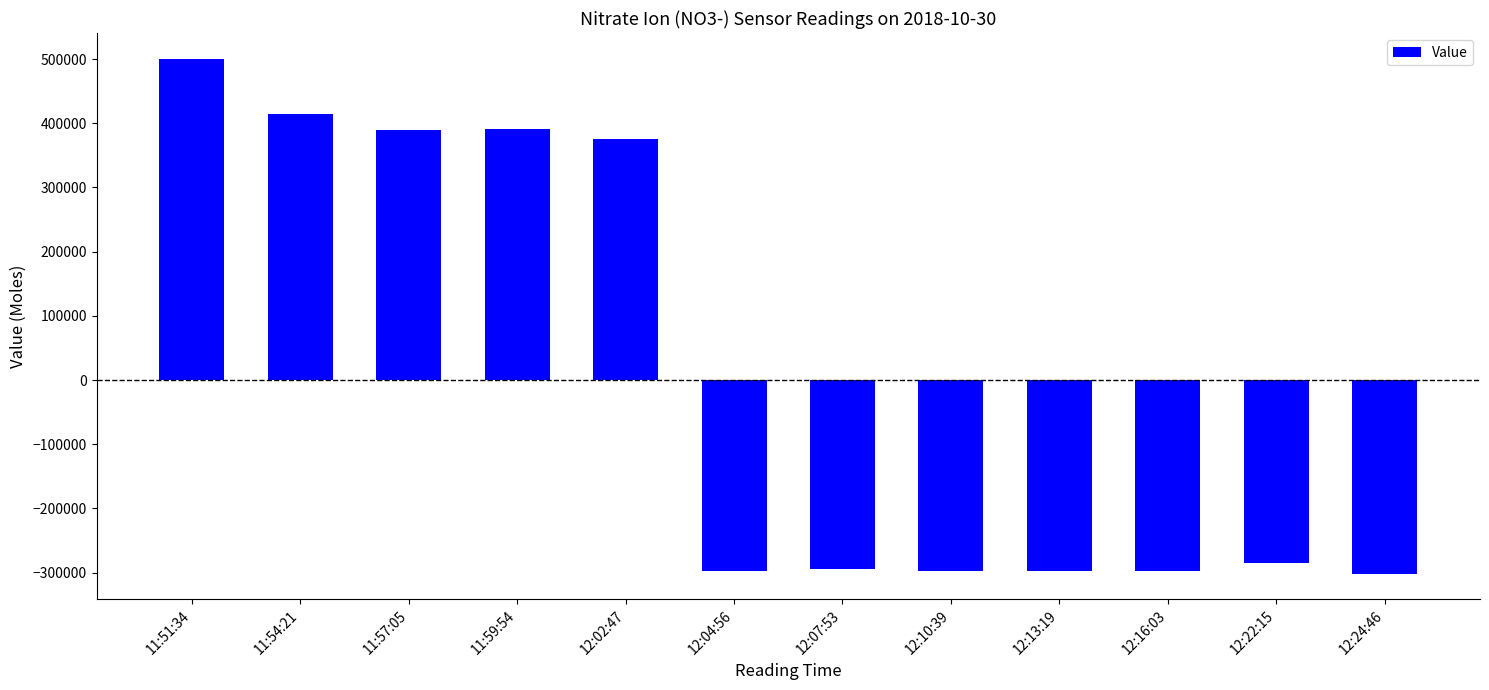

What is the label of the 12th bar from the left?

12:24:46